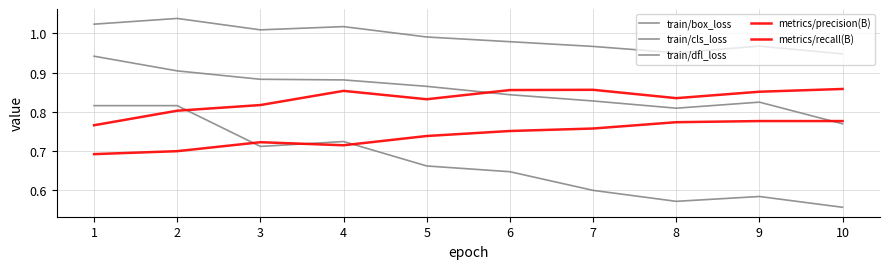

Is this an area chart (filled region under the line)?

No